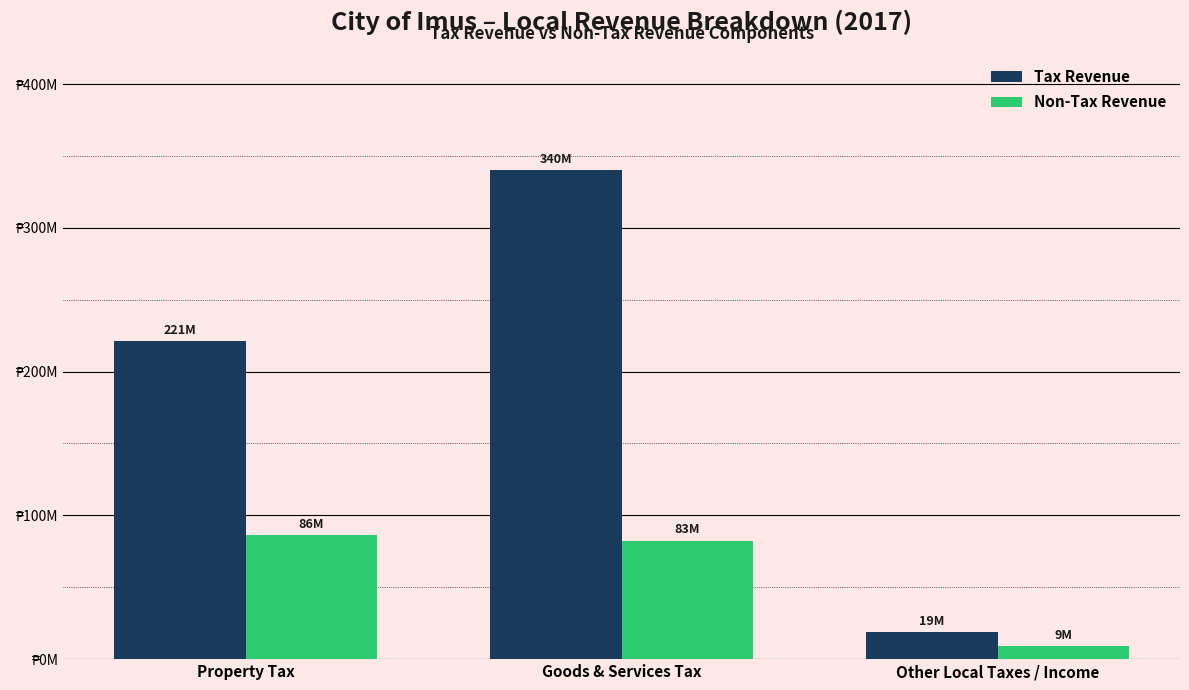

Where does the Non-Tax Revenue series first go above 82514346?

Property Tax